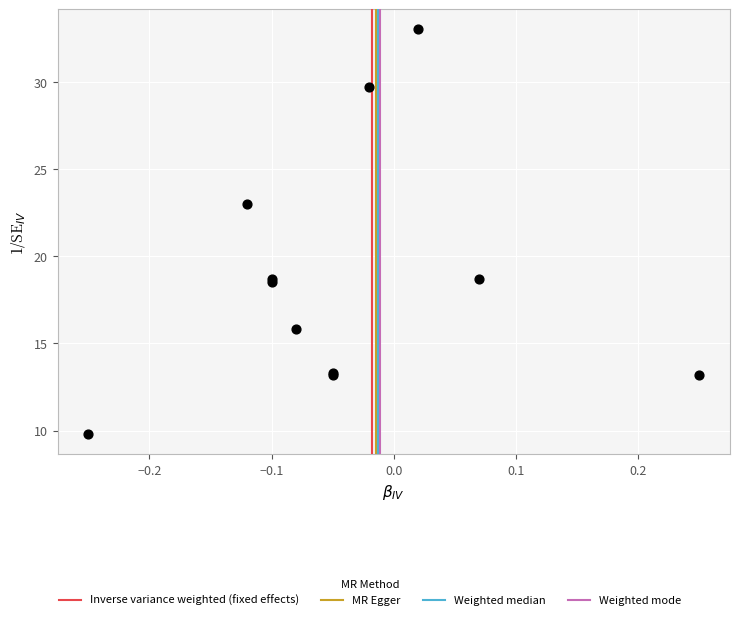

What Y value in the scatter plot is closest to 21?

23.0